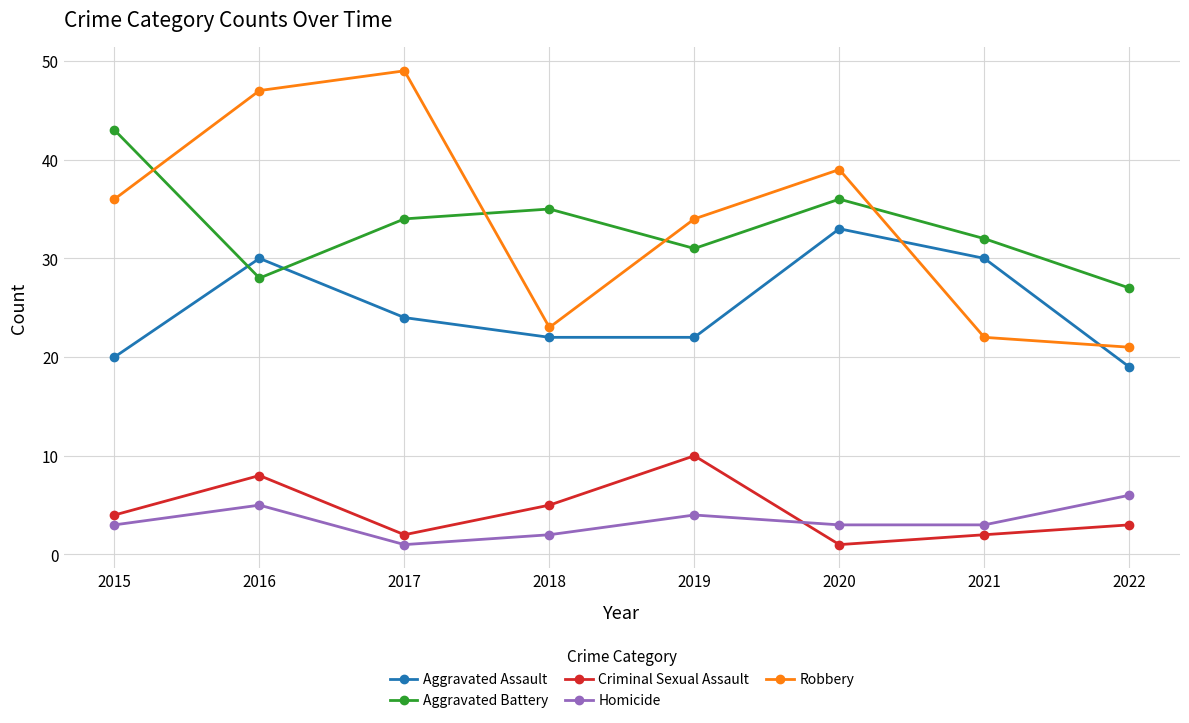

Reading left to right, what are all the values shown in this chart?

Aggravated Assault: 20	30	24	22	22	33	30	19
Aggravated Battery: 43	28	34	35	31	36	32	27
Criminal Sexual Assault: 4	8	2	5	10	1	2	3
Homicide: 3	5	1	2	4	3	3	6
Robbery: 36	47	49	23	34	39	22	21